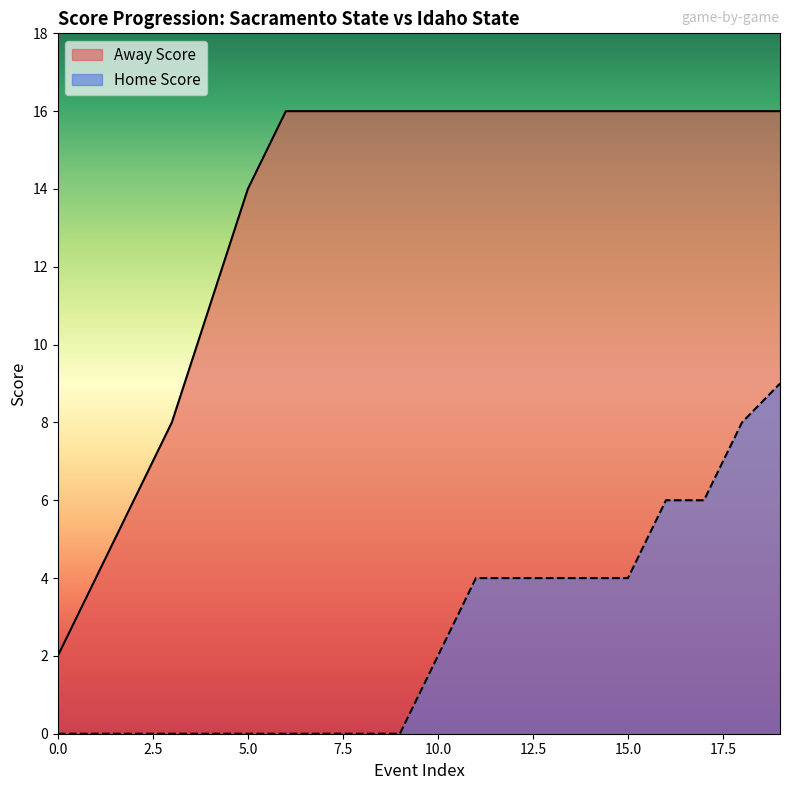

Which series has the largest total across all categories?

Away Score